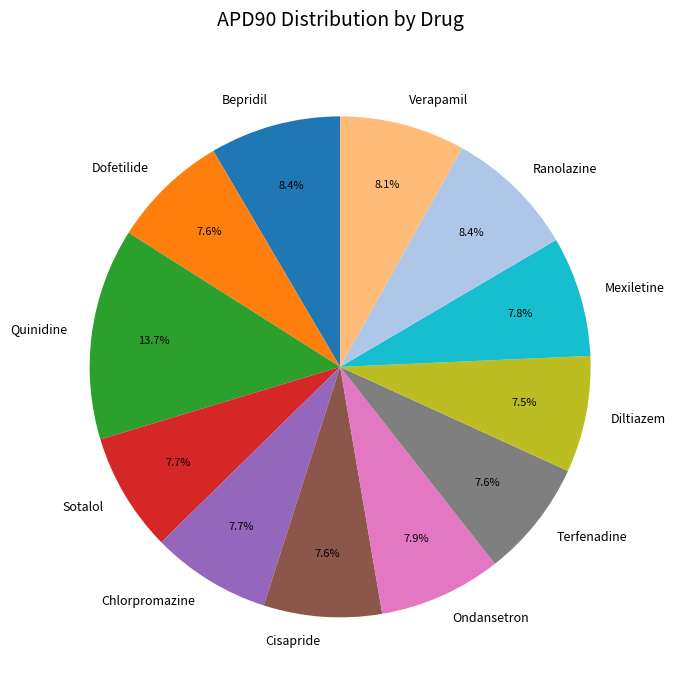

What percentage is the Terfenadine slice, to the nearest percent?

8%